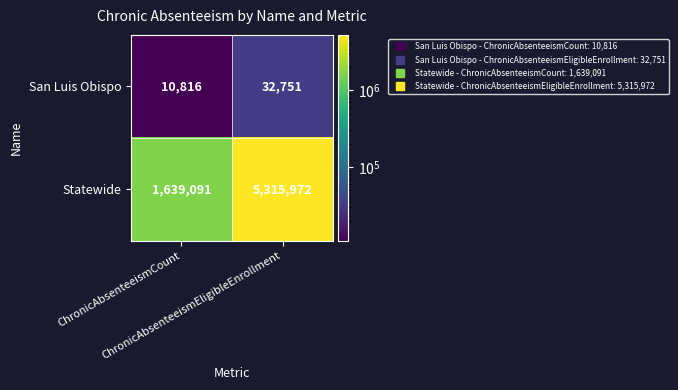

At which category is the sum across all series the highest?

ChronicAbsenteeismEligibleEnrollment